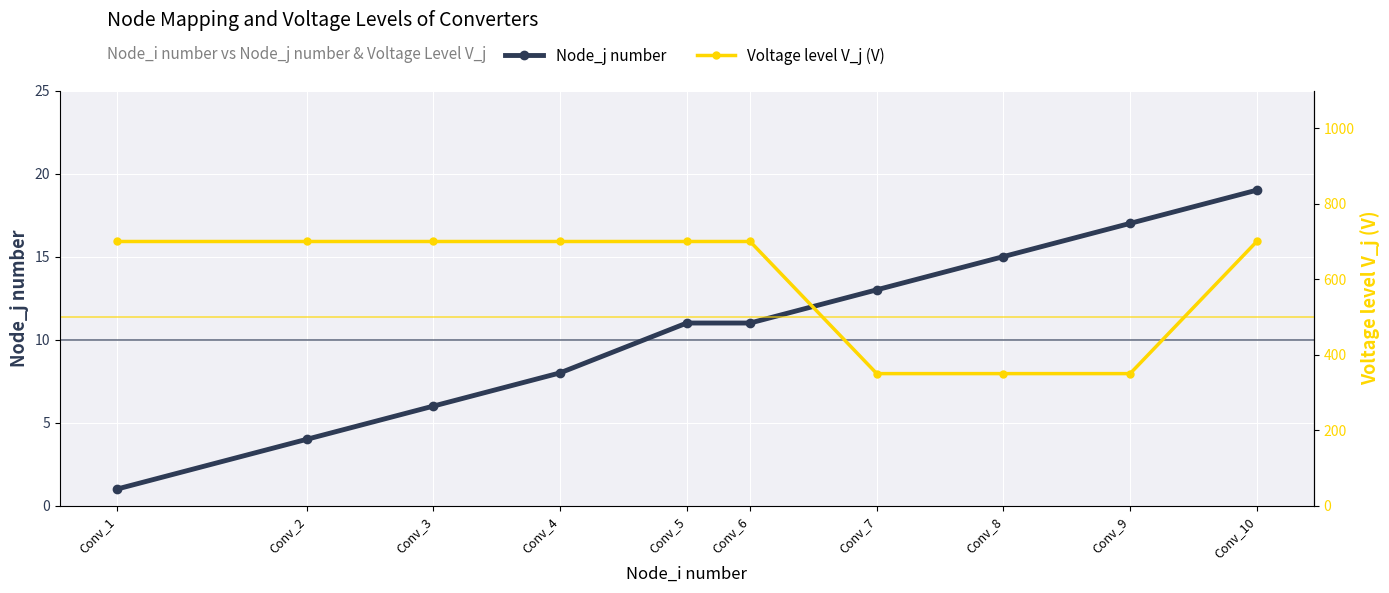

How many lines are shown in the chart?

2